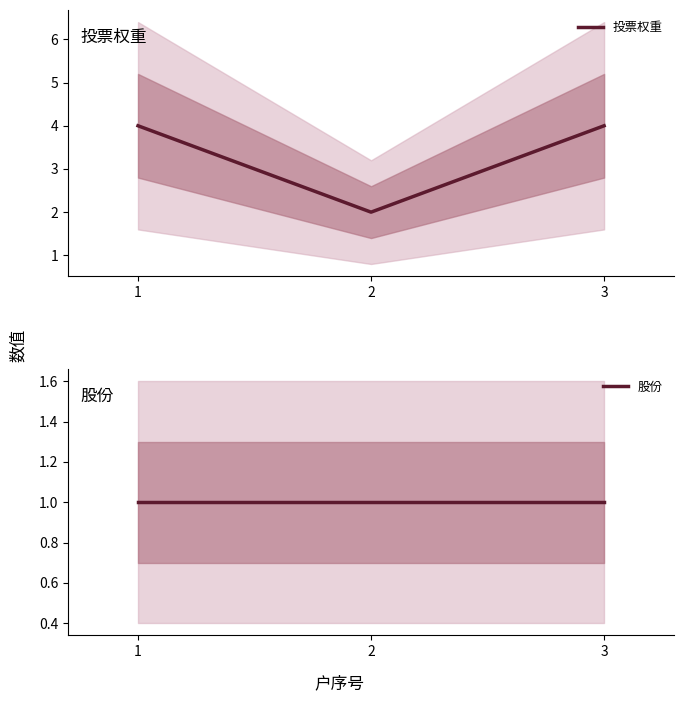

How many lines are shown in the chart?

2